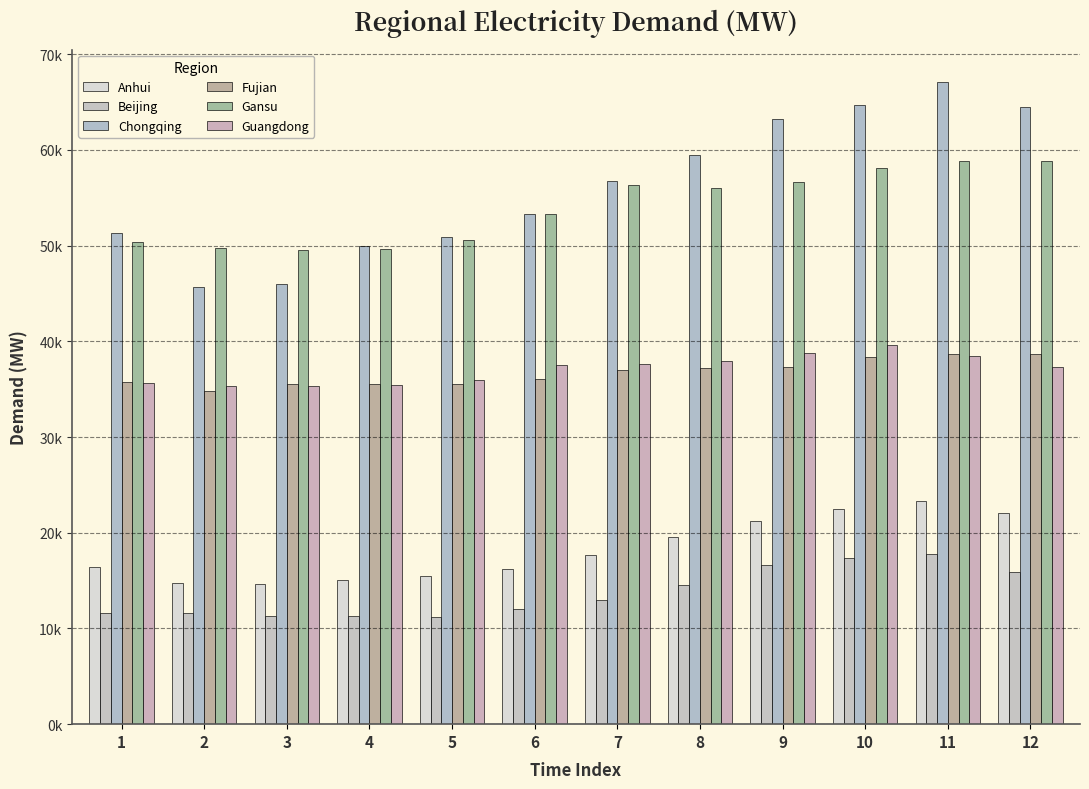

Does the chart contain stacked bars?

No